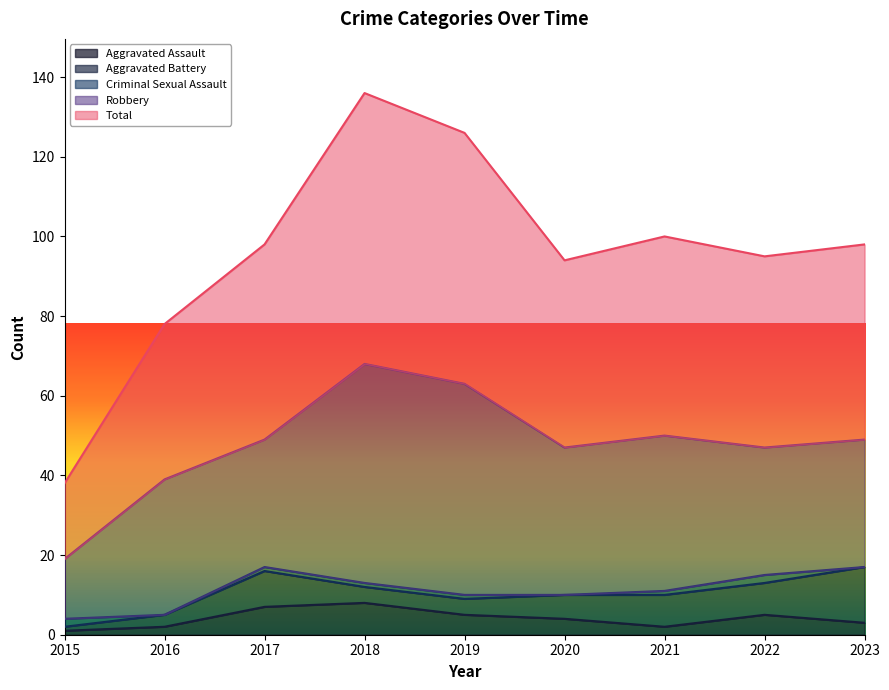

True or false: Total has more than 2 points higher than both neighbors.

False